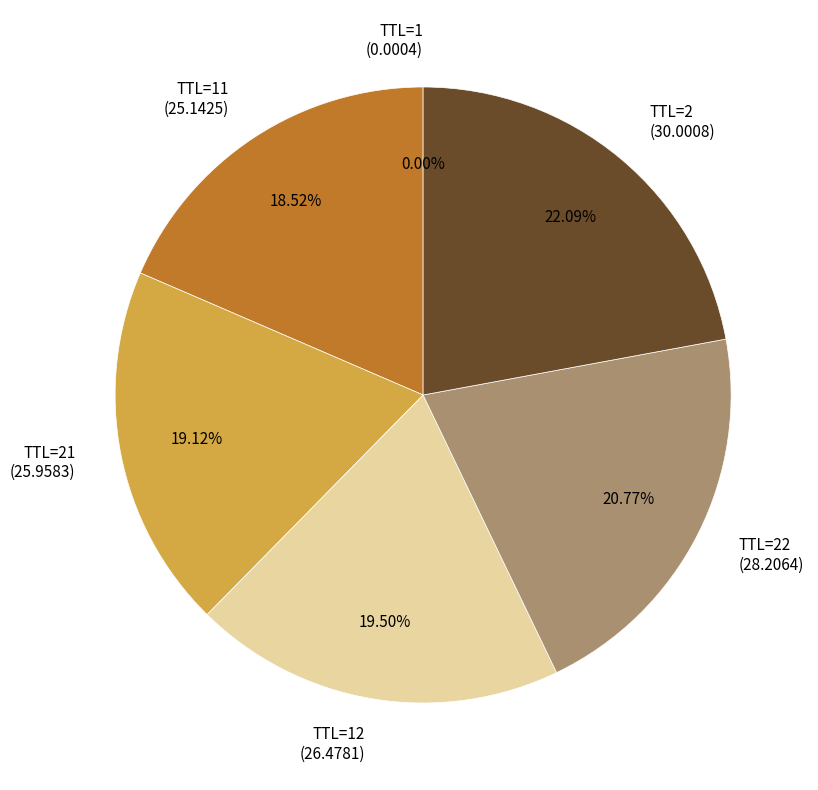

Is there any slice that represents more than half of the pie?

No